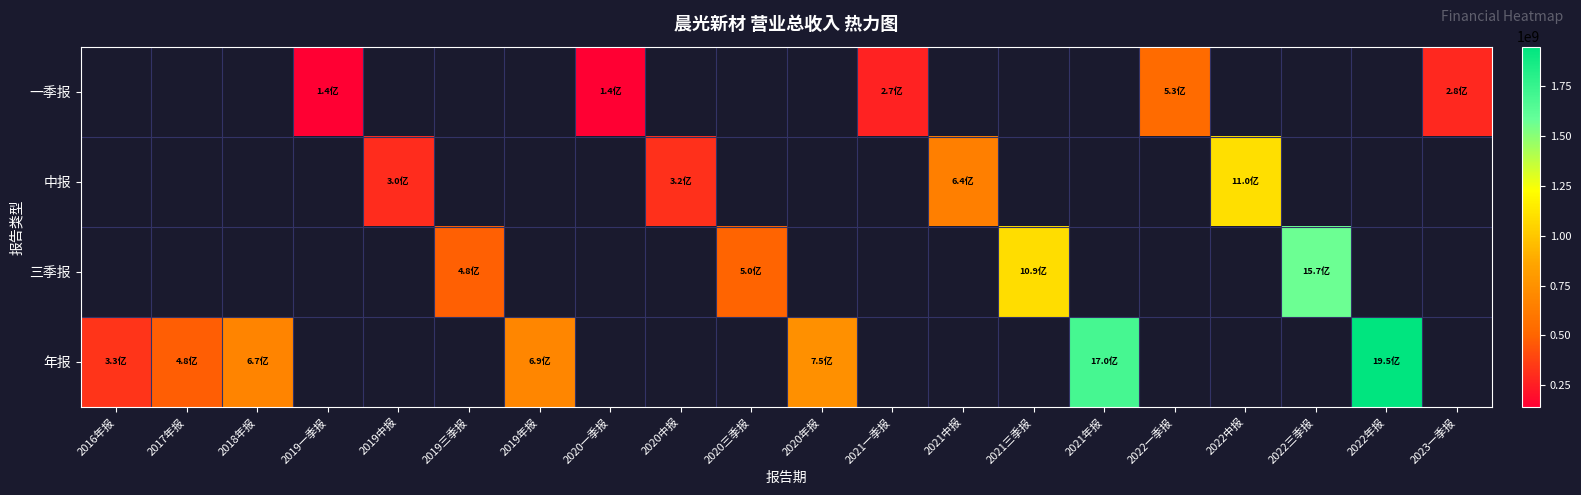

At 2019年报, list the series in order from largest to smallest.

一季报, 中报, 三季报, 年报